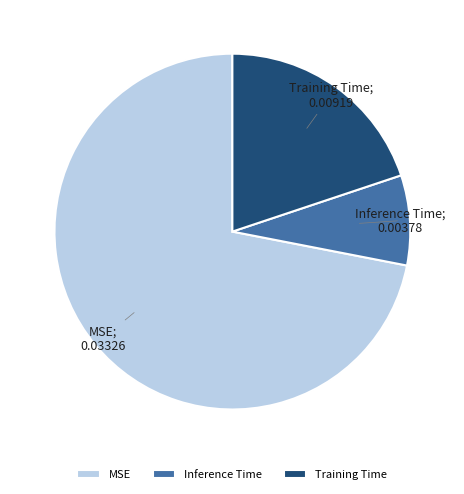

Which category has the smallest portion of the pie?

Inference Time